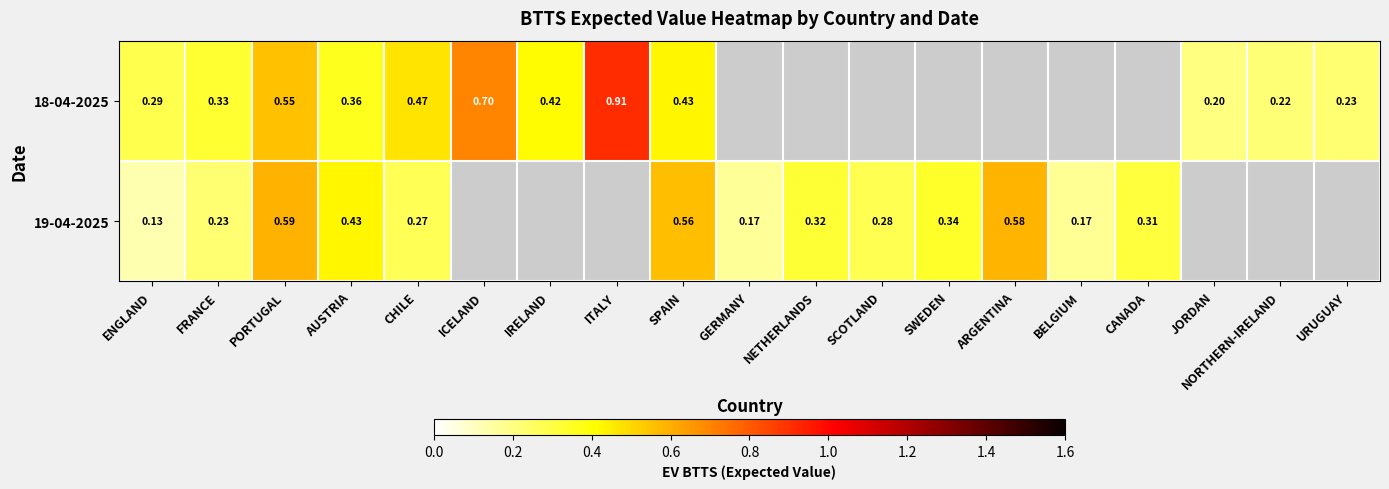

Is the value of 19-04-2025 at SCOTLAND greater than the value of 18-04-2025 at ITALY?

No